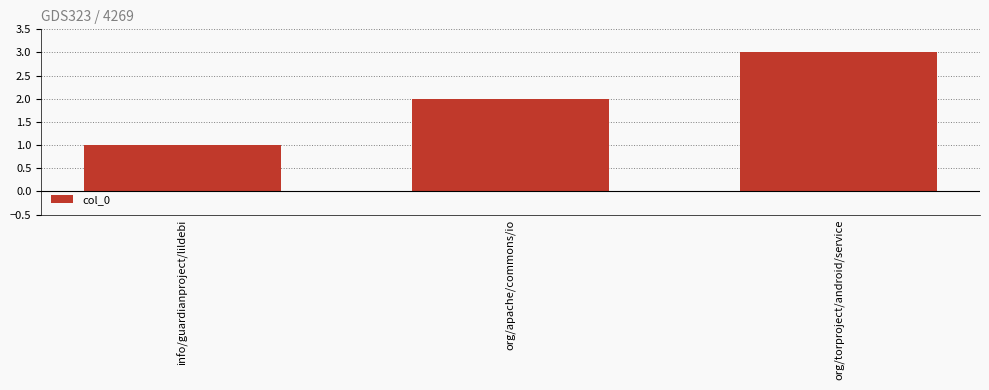

What is the label of the 1st bar from the right?

org/torproject/android/service